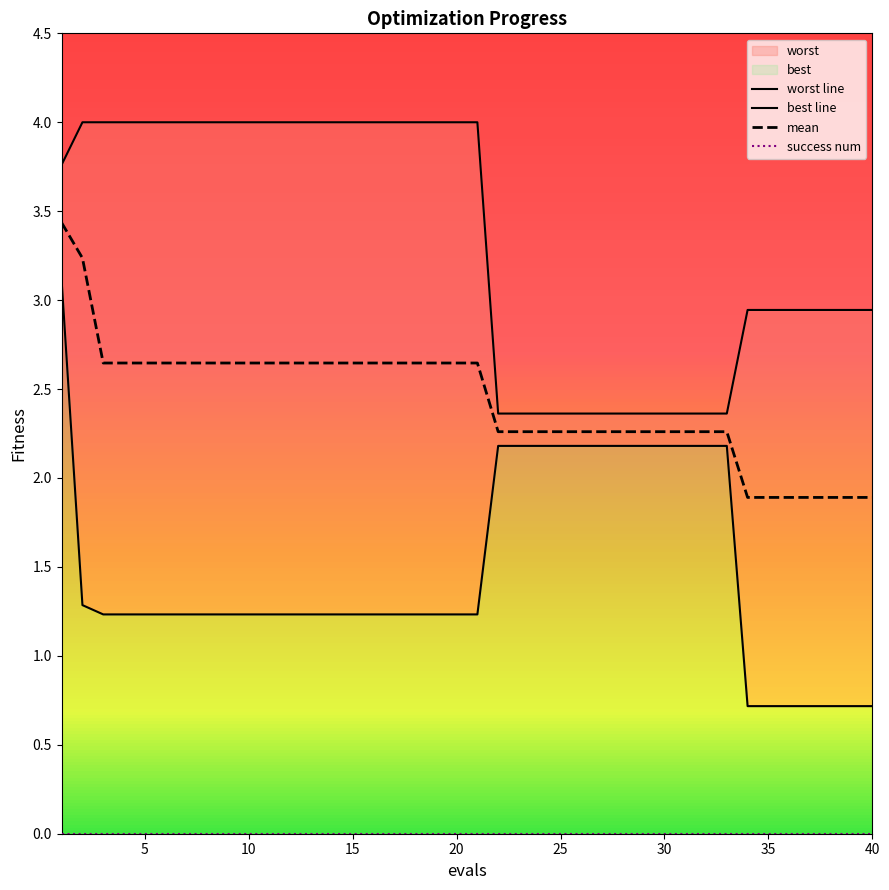

Which series has the largest total across all categories?

worst